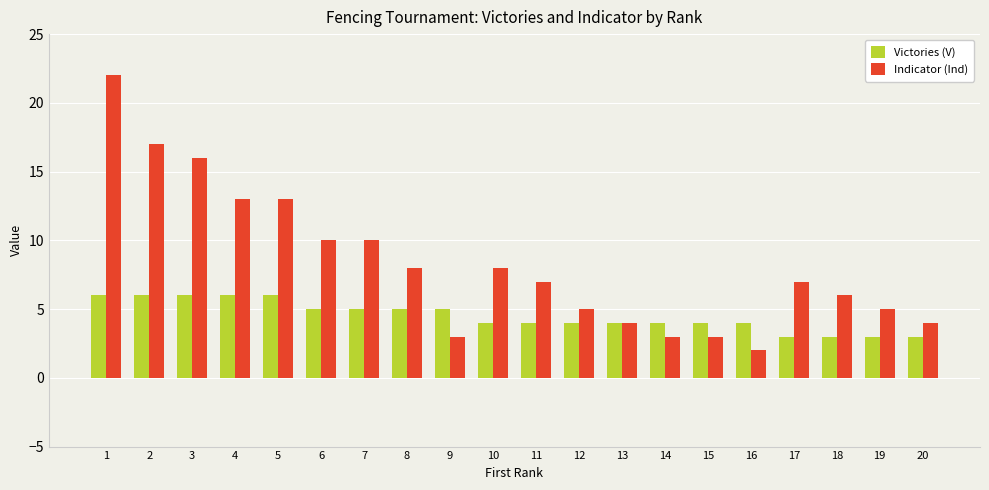

Which category has the highest value across all series?

1